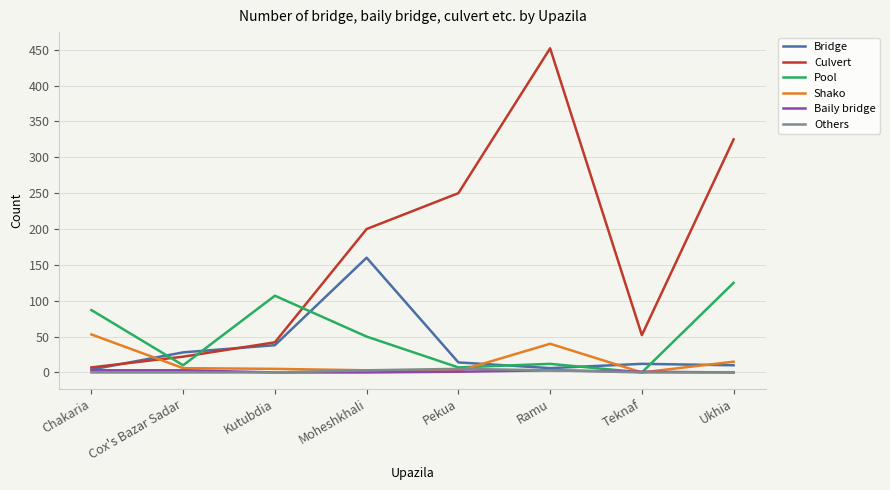

The Culvert series shows 19 at Kutubdia. True or false?

False